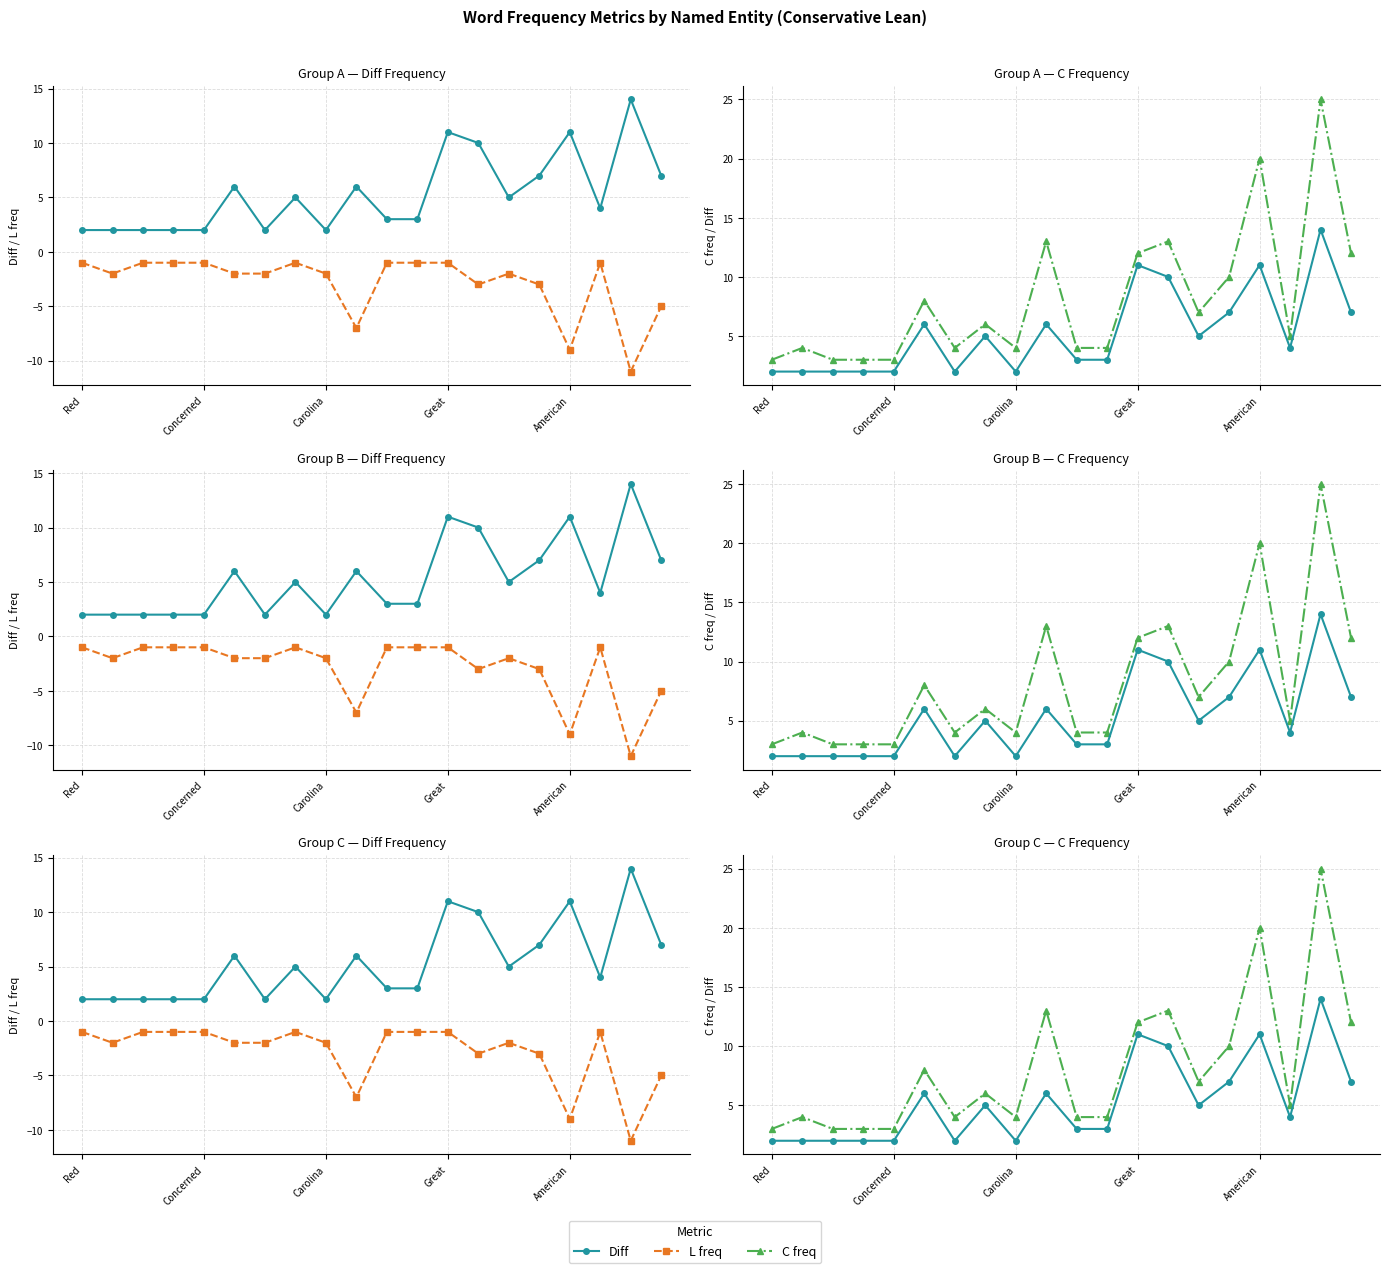

What is the lowest value of the L freq series?

-11